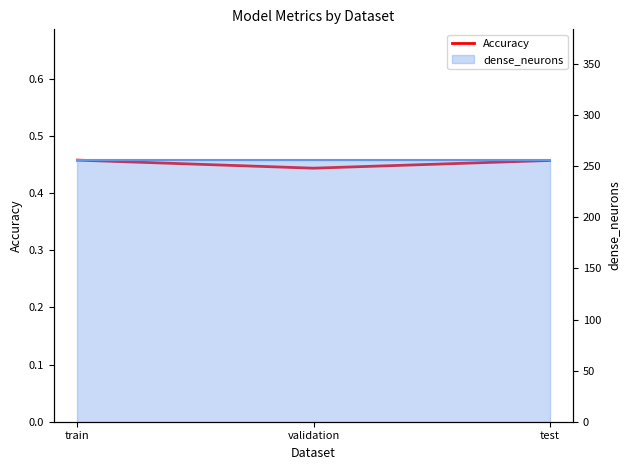

What is the maximum value shown in the chart?

0.5